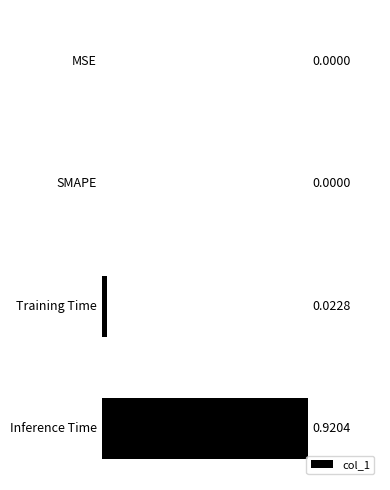

Which category has the highest value across all series?

Inference Time